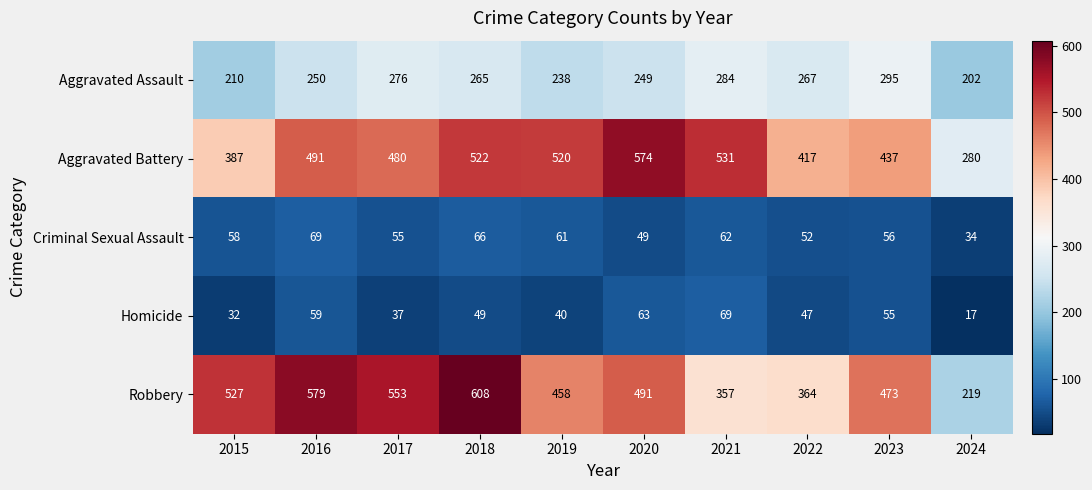

Read the Aggravated Battery value at 2015, to the nearest 10.

390